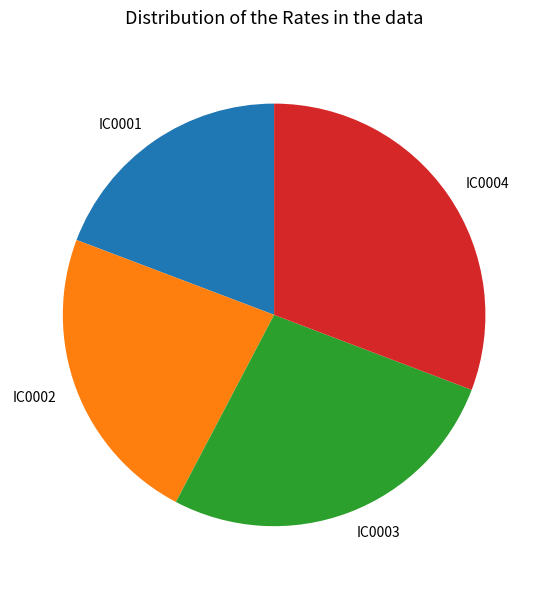

Which category has the biggest portion of the pie?

IC0004